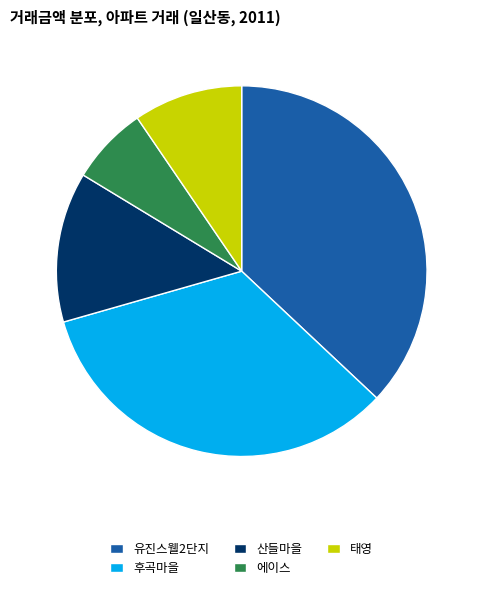

The 산들마을 slice represents 13% of the pie. True or false?

True